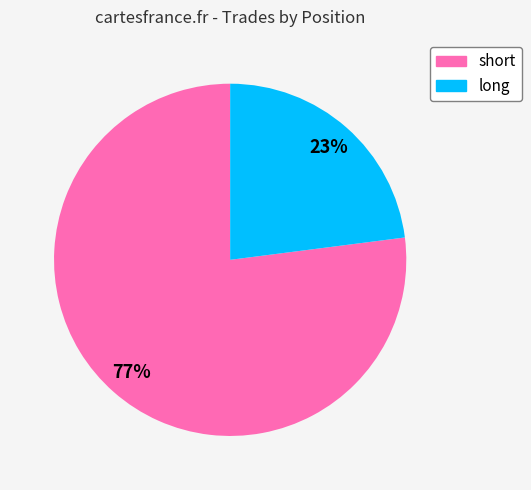

Is it true that short is 67% of the pie?

False